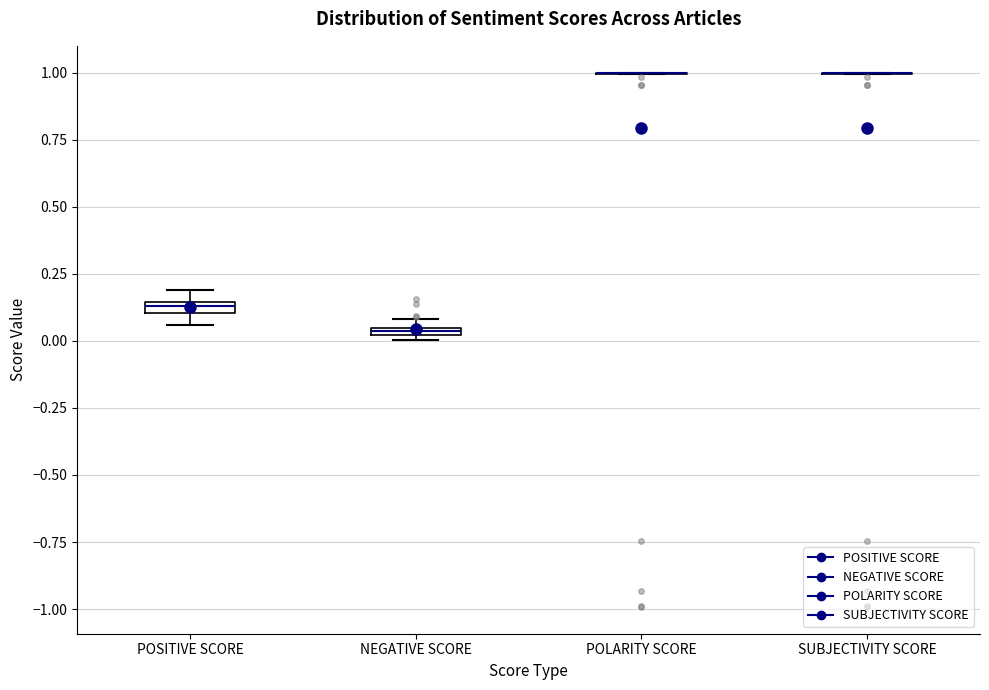

Where is the upper edge of the box for NEGATIVE SCORE on the y-axis? The values are not printed on the chart, so give them approximately, as read against the axis.

0.05